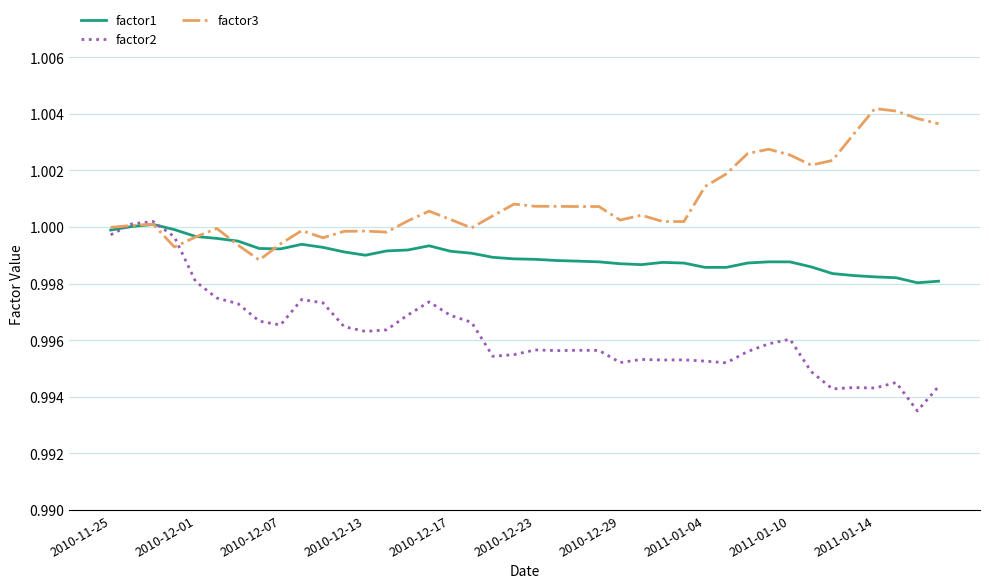

Which series has the widest spread of values?

factor2